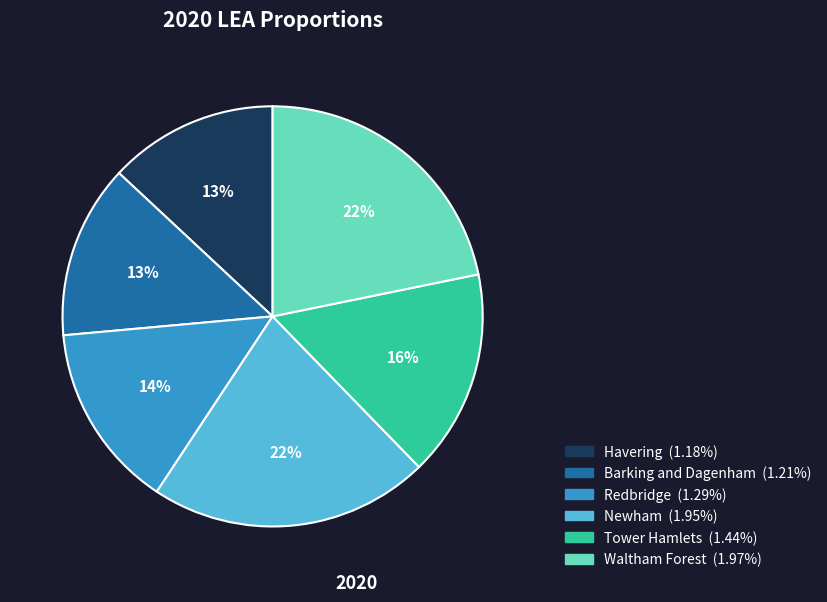

What percentage is the Newham slice, to the nearest percent?

22%